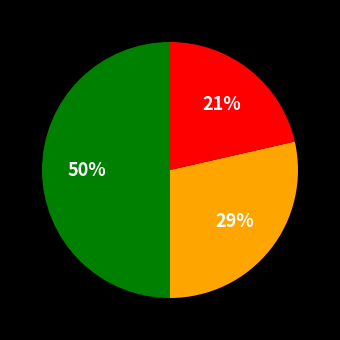

To the nearest percent, what is the difference between the largest and smallest slice percentages?

29%